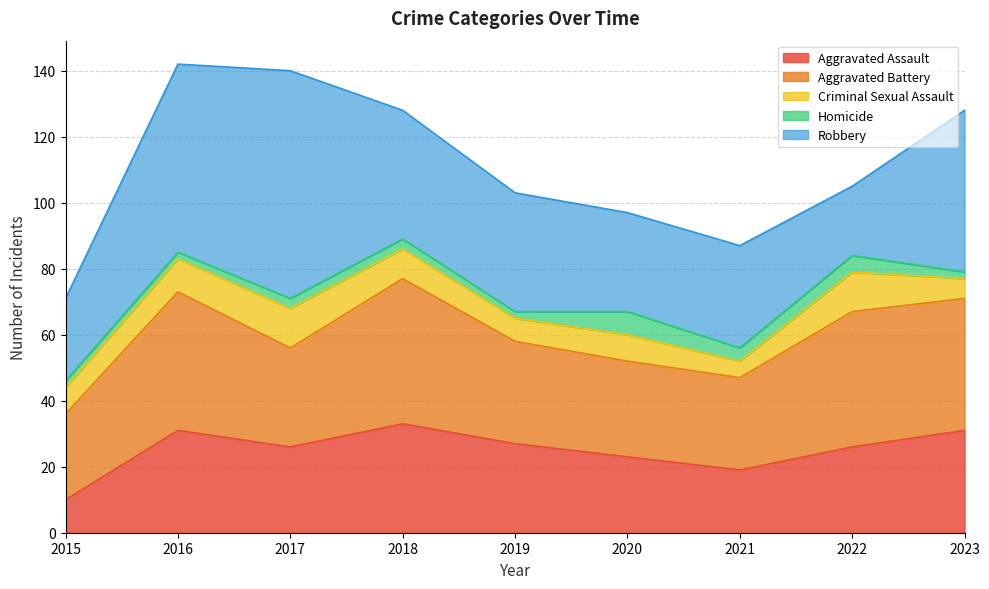

What value does the Criminal Sexual Assault series have at 2020?

8